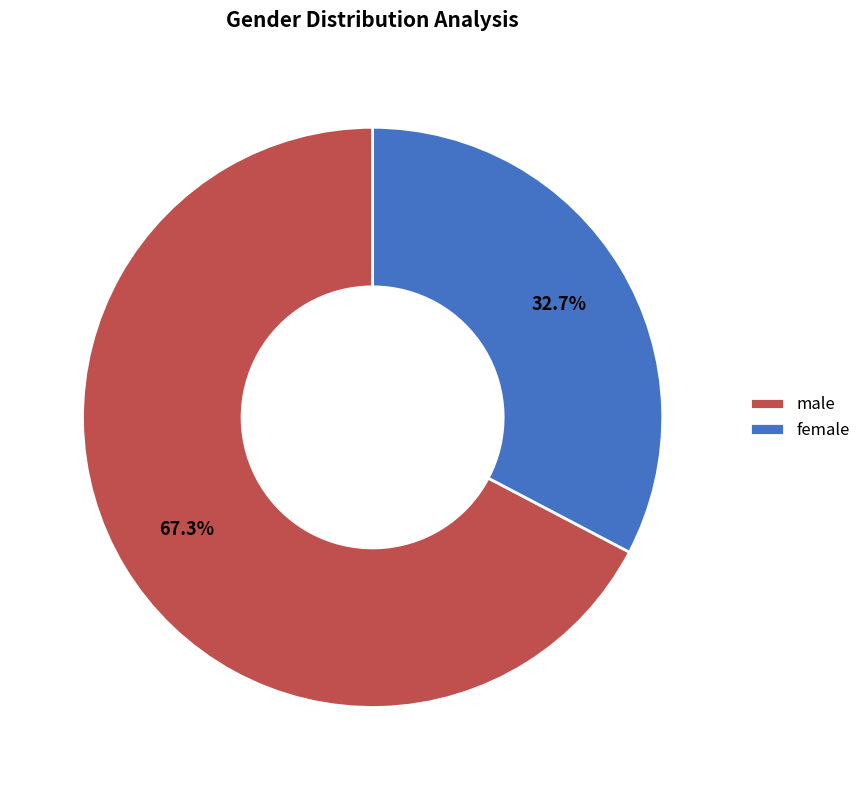

To the nearest percent, what percentage of the pie is female?

33%